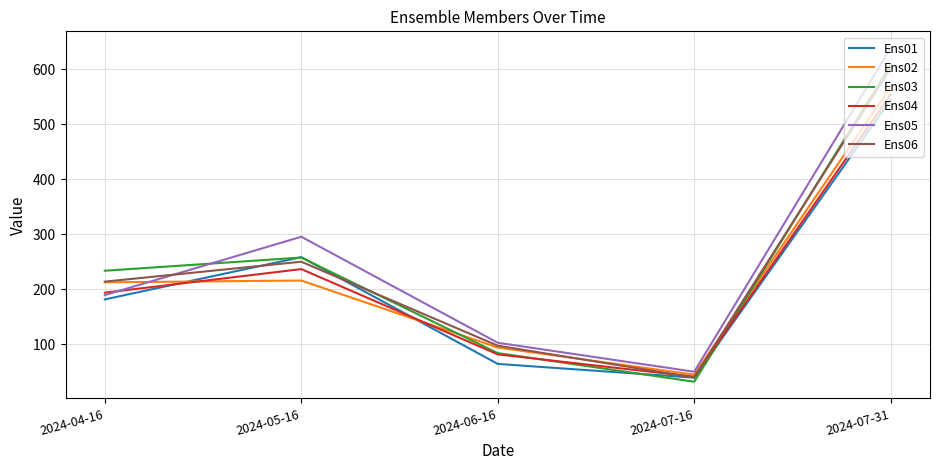

What is the sum of the Ens05 values at 2024-04-16 and 2024-07-16?

239.8